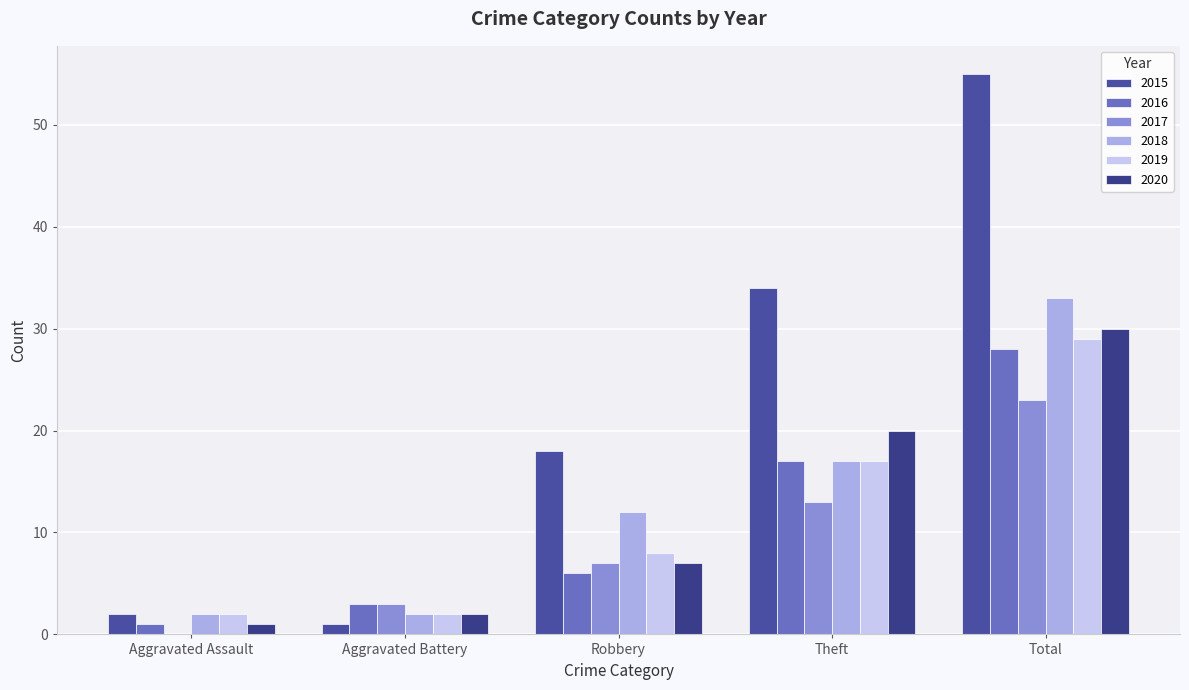

List the labels in order of 2016 value, largest first.

Total, Theft, Robbery, Aggravated Battery, Aggravated Assault